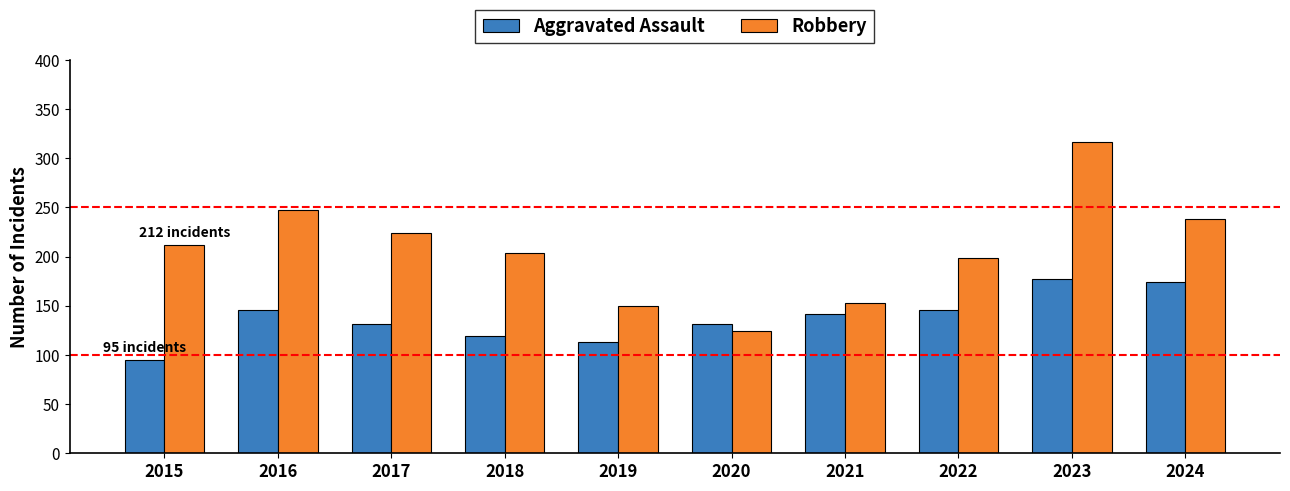

What is the difference between the Aggravated Assault values at 2018 and 2020?

12